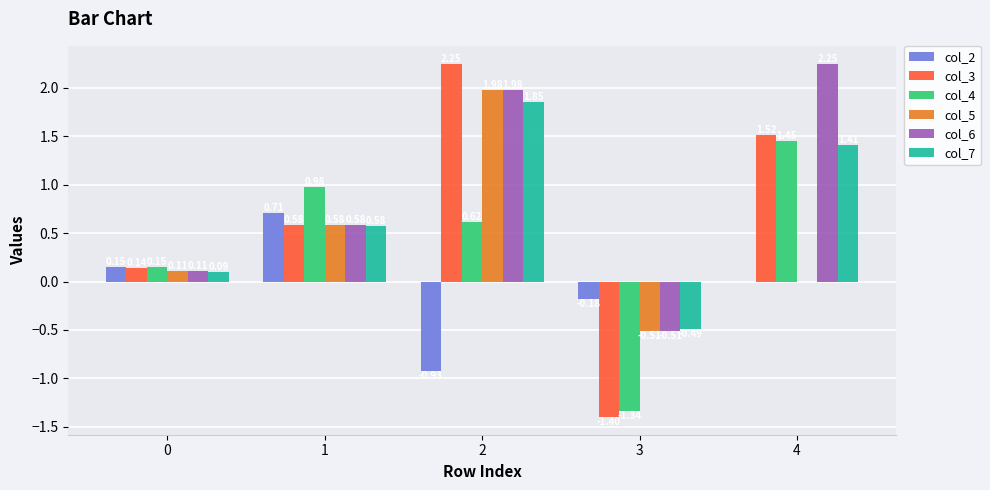

Are the bars grouped side by side (vs. stacked)?

Yes